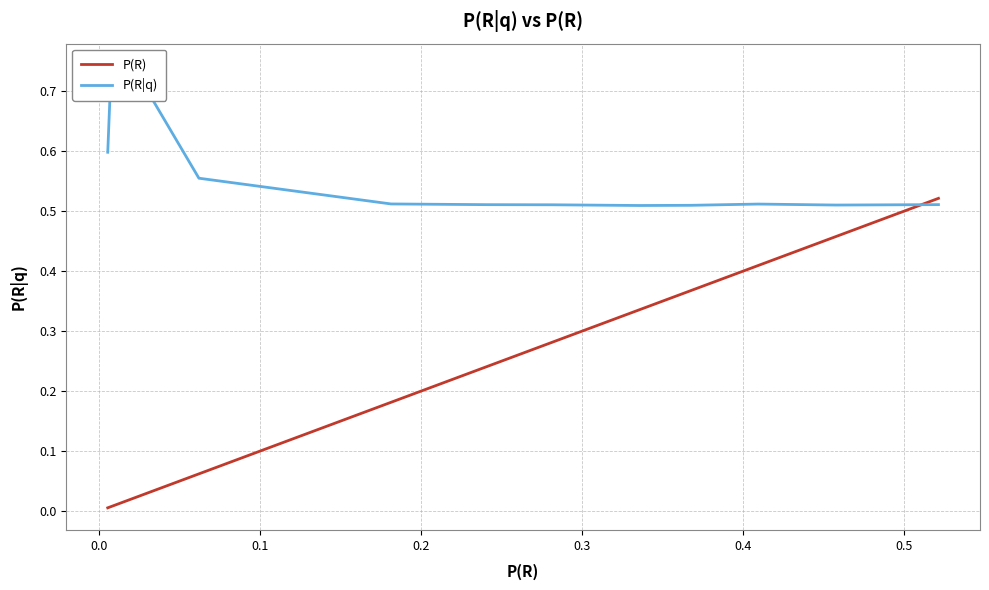

Count the number of data series in this chart.

2